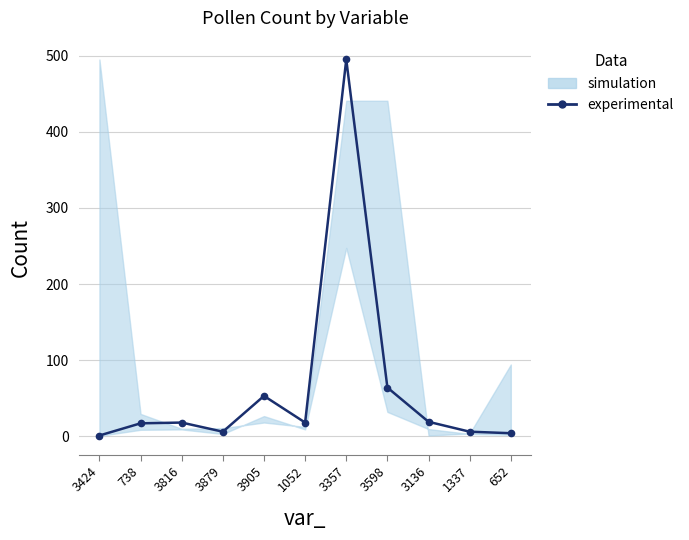

What is the greatest value displayed?

495